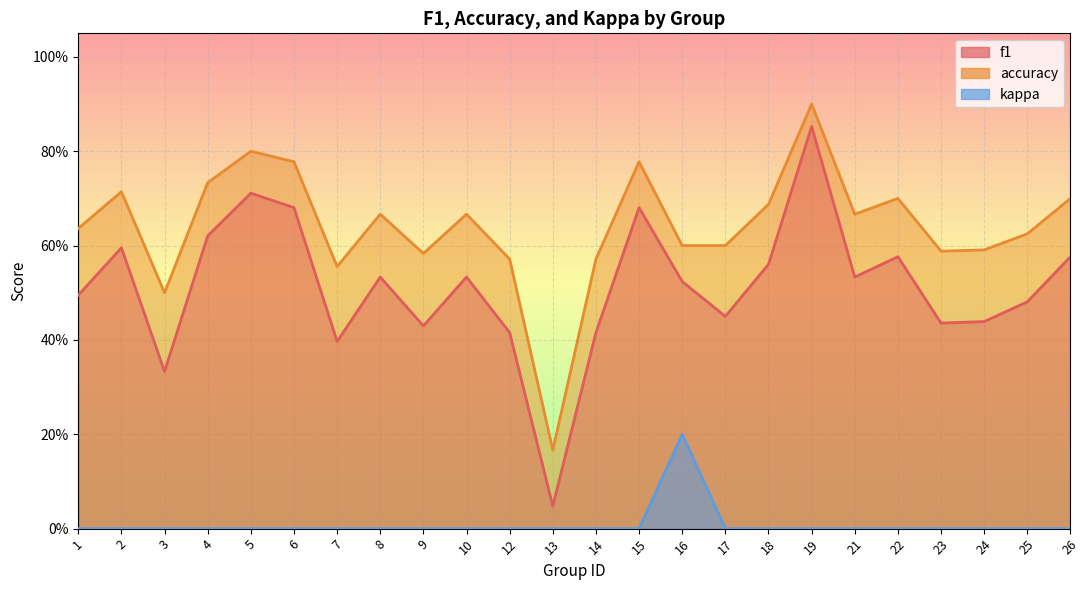

True or false: accuracy and f1 intersect in this chart.

False